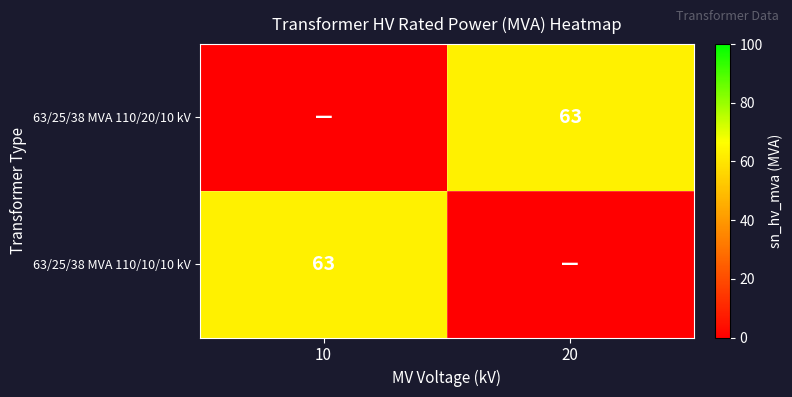

True or false: 63/25/38 MVA 110/10/10 kV has a value of 107 at 10.

False